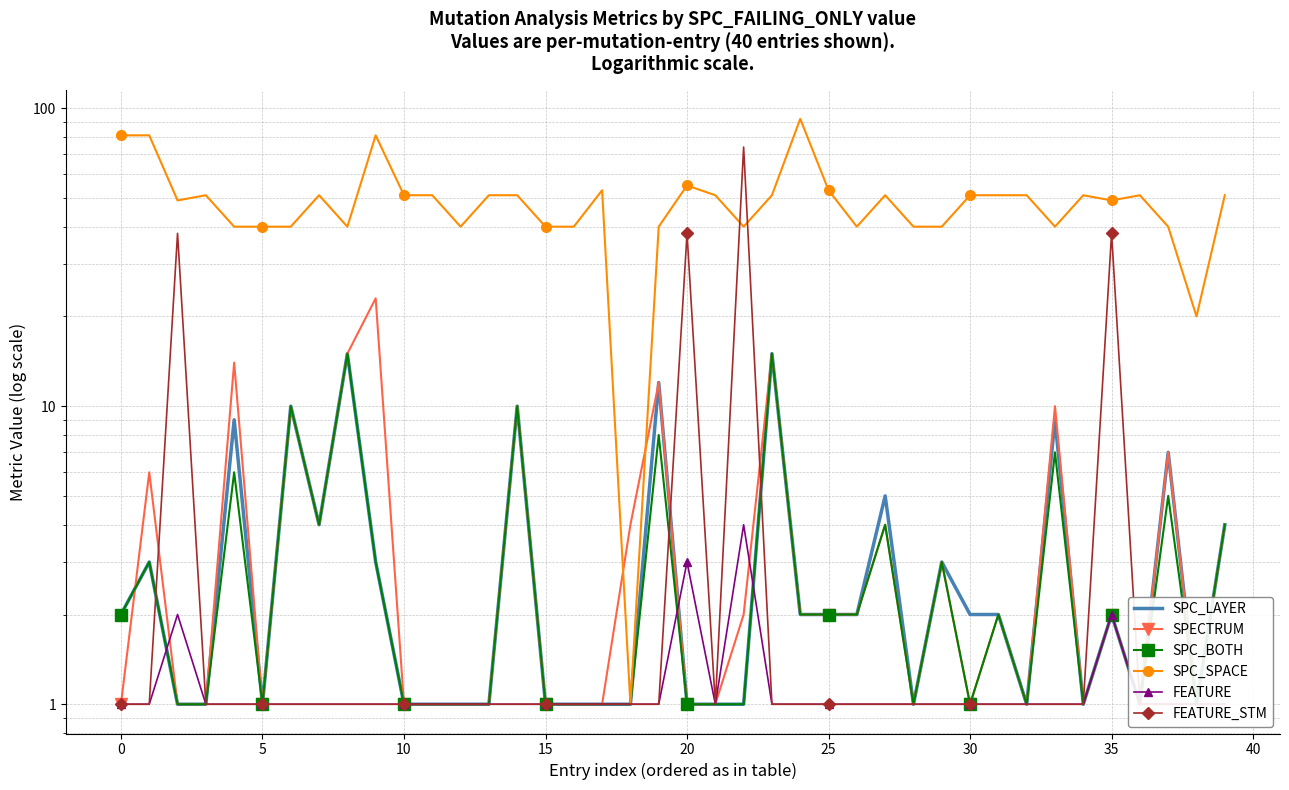

Which has a higher value, 22 or 26?

26